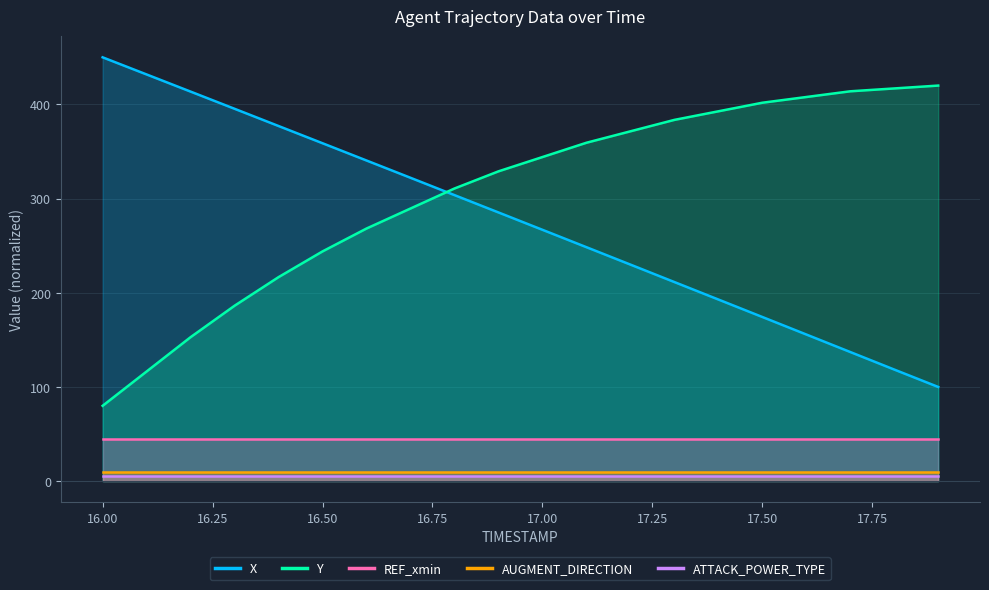

Rank the series by their maximum value, from highest to lowest.

X, Y, REF_xmin, AUGMENT_DIRECTION, ATTACK_POWER_TYPE